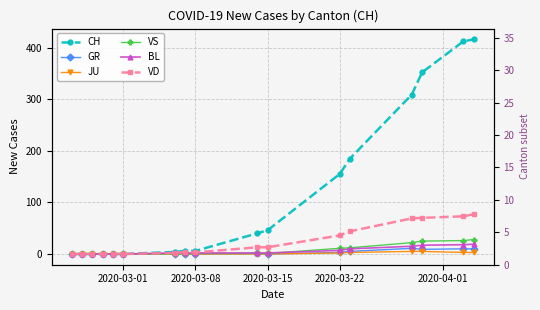

What are all the series names shown in the legend?

CH, GR, JU, VS, BL, VD